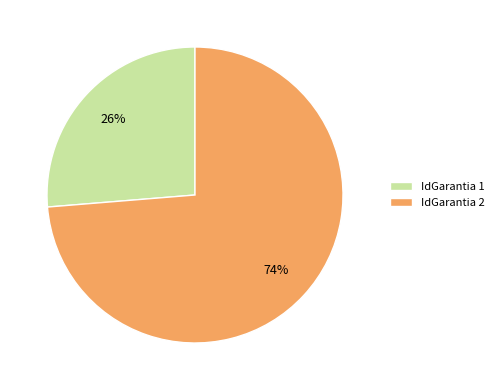

To the nearest percent, what percentage of the pie is IdGarantia 2?

74%